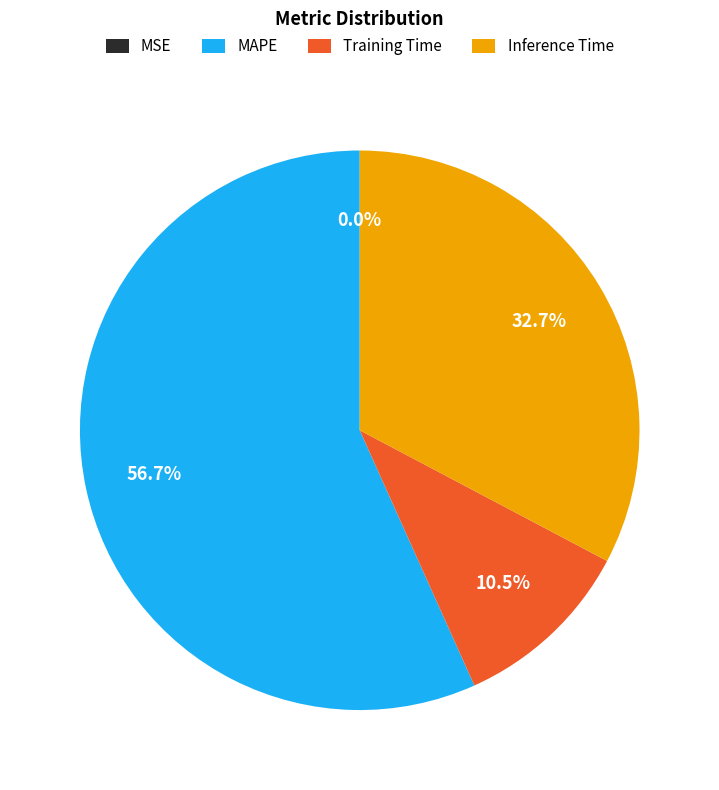

Is there a majority slice in this chart?

Yes